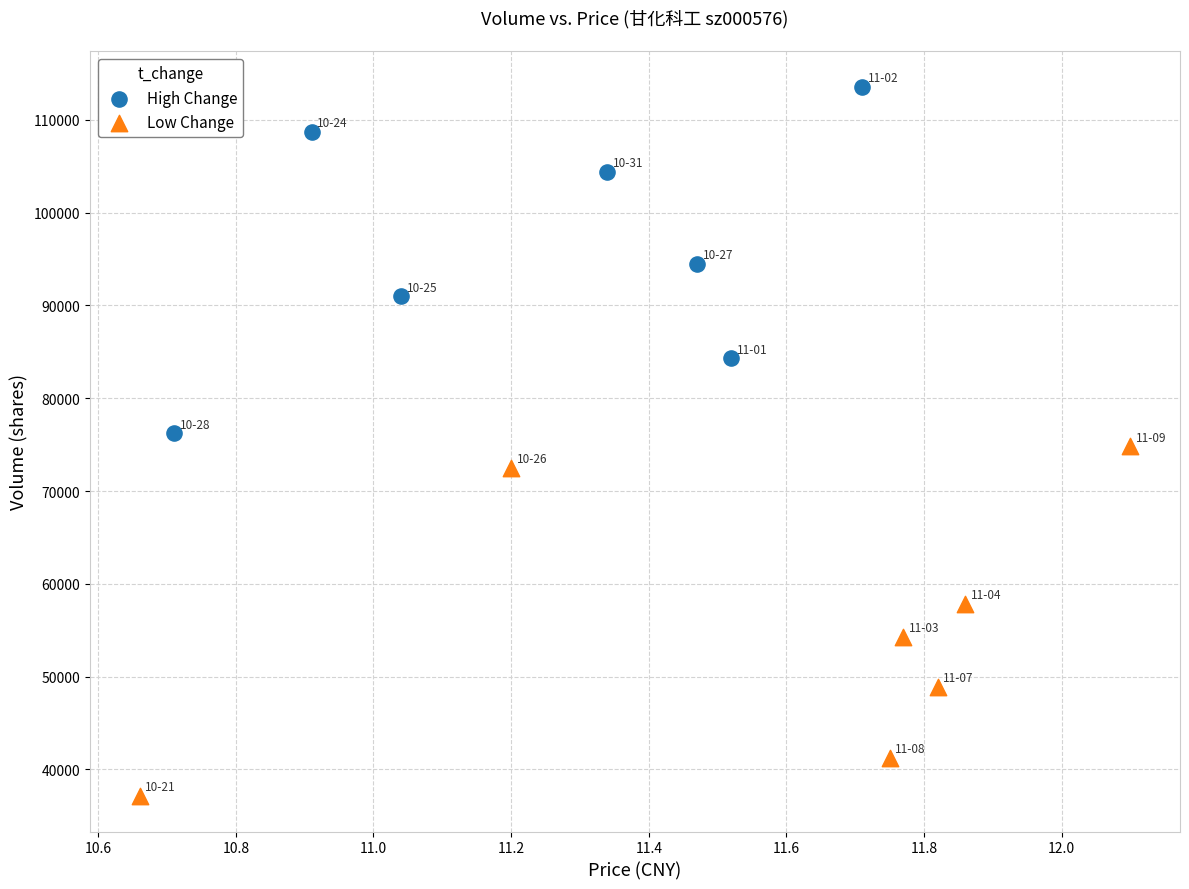

Which series contains the lowest Y value?

Low Change